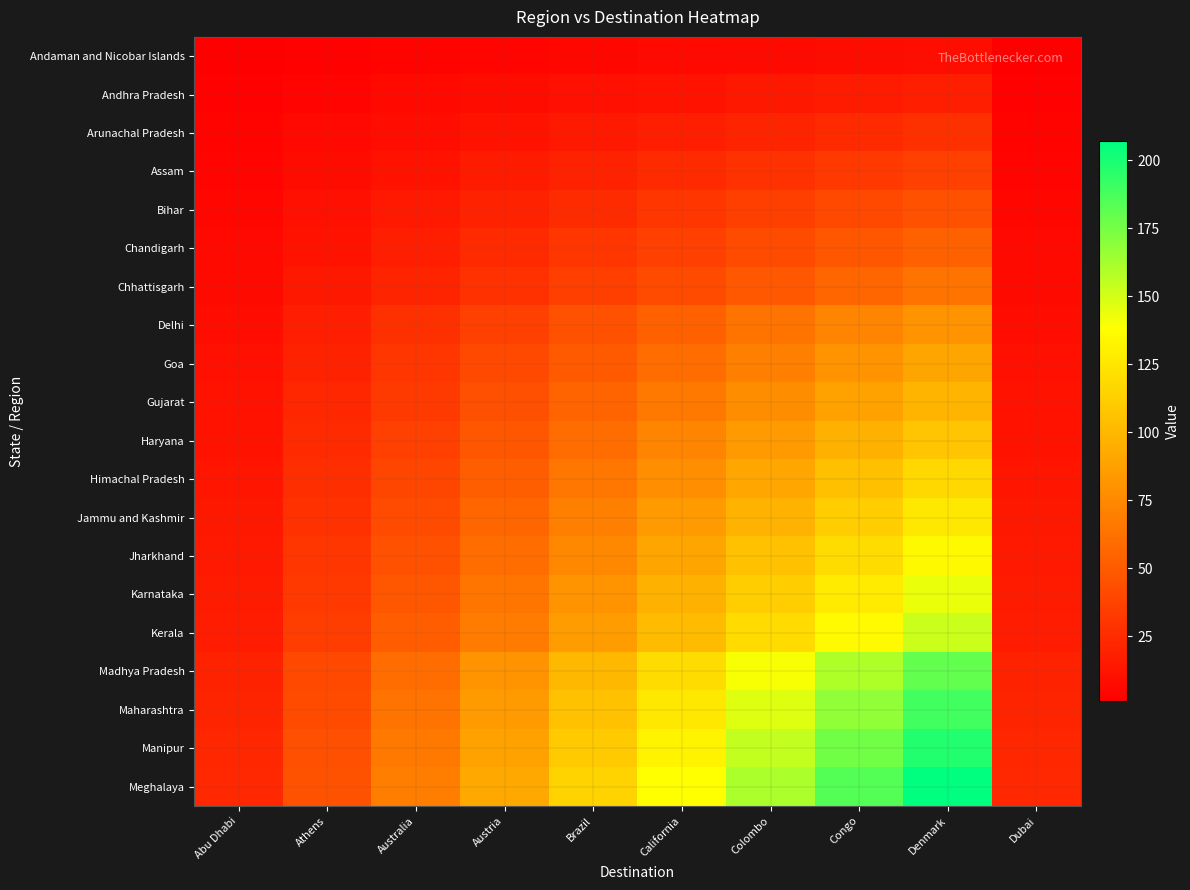

Count the number of data series in this chart.

20